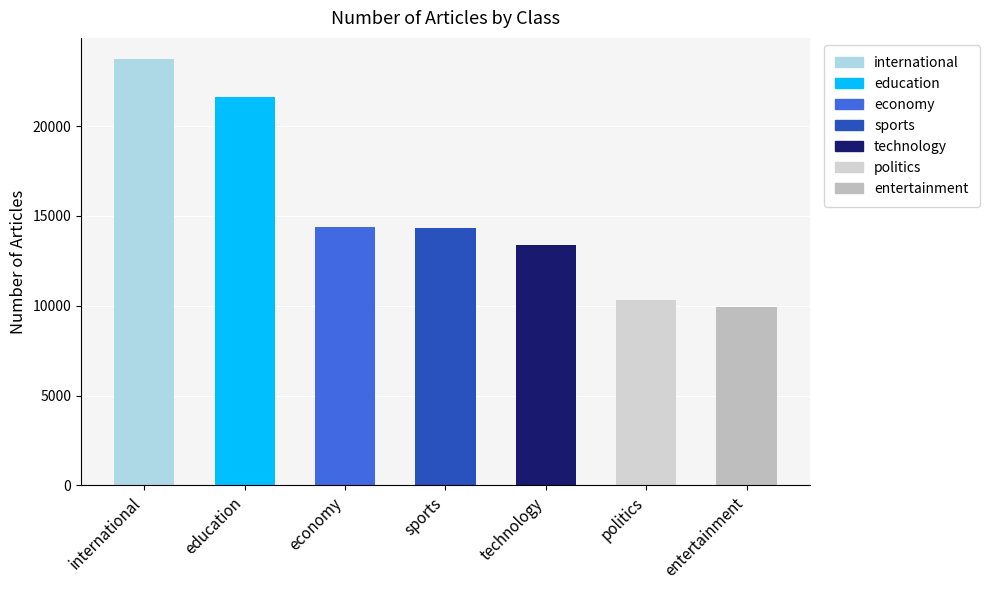

Which label corresponds to the smallest value in the chart?

entertainment